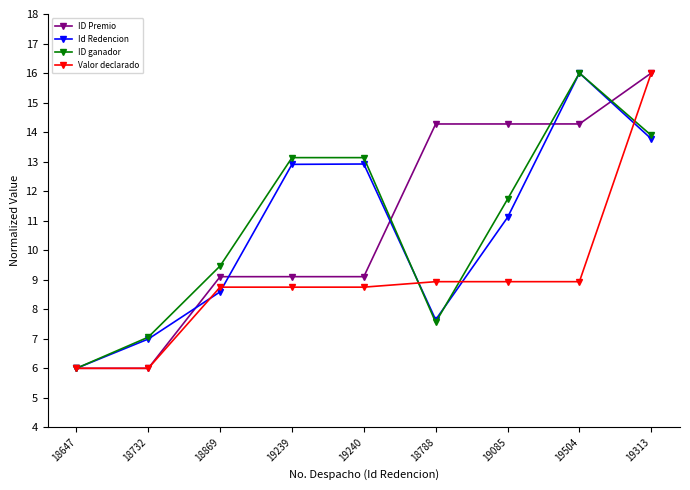

True or false: Id Redencion has more than 0 points higher than both neighbors.

True